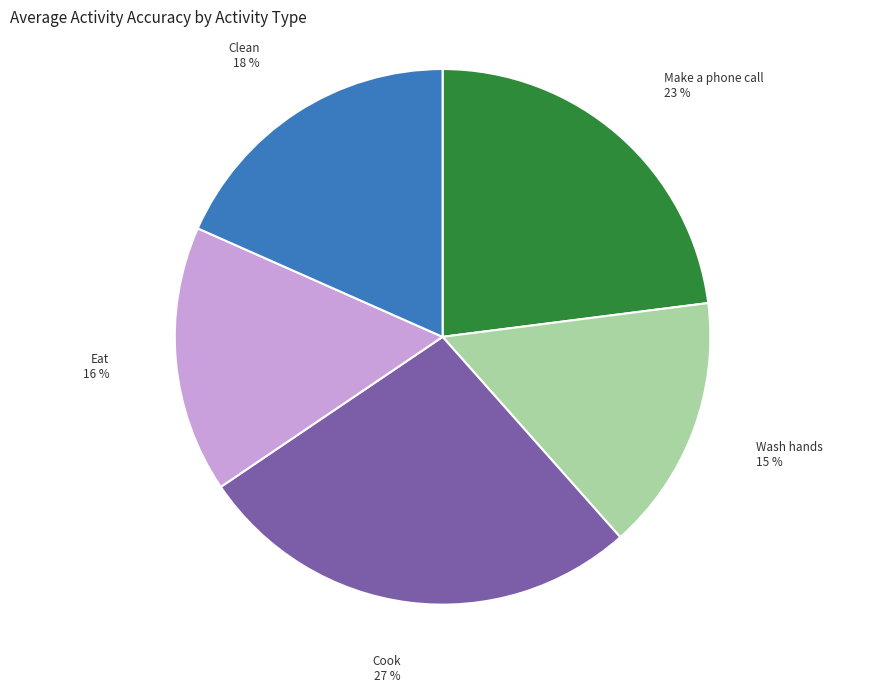

Combined, do Make a phone call and Clean account for over 50%?

No